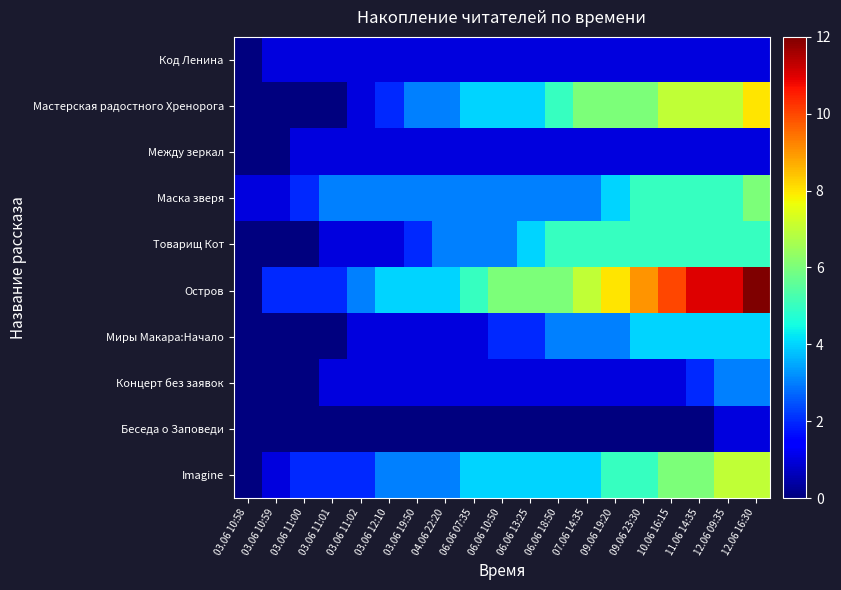

At which category is the sum across all series the highest?

12.06 16:30